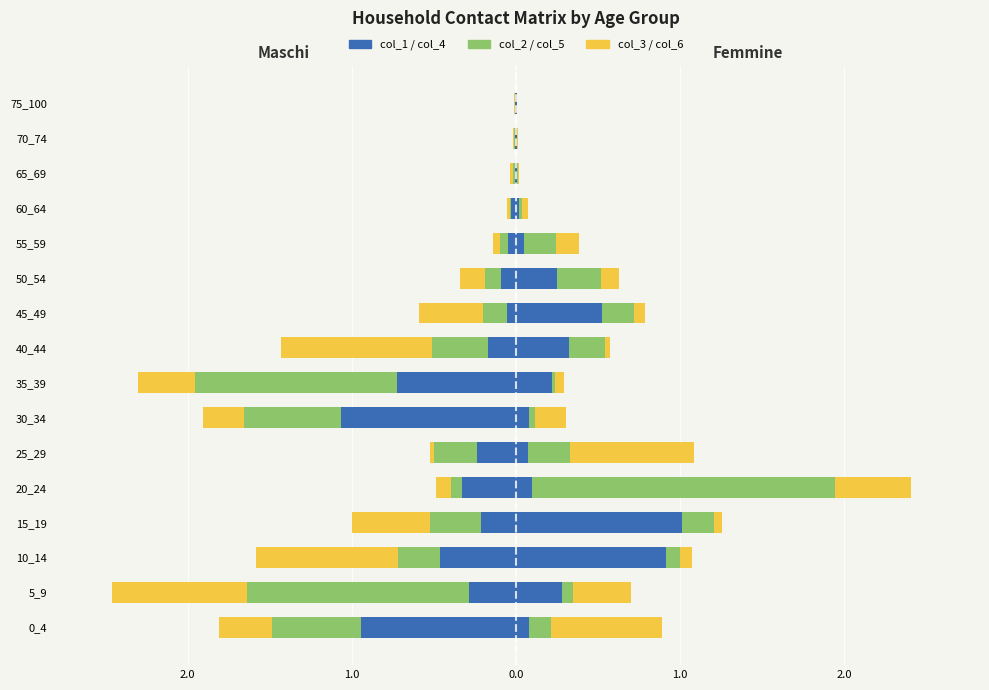

What is the value of the col_1 bar at the 9th from the left?

-0.2